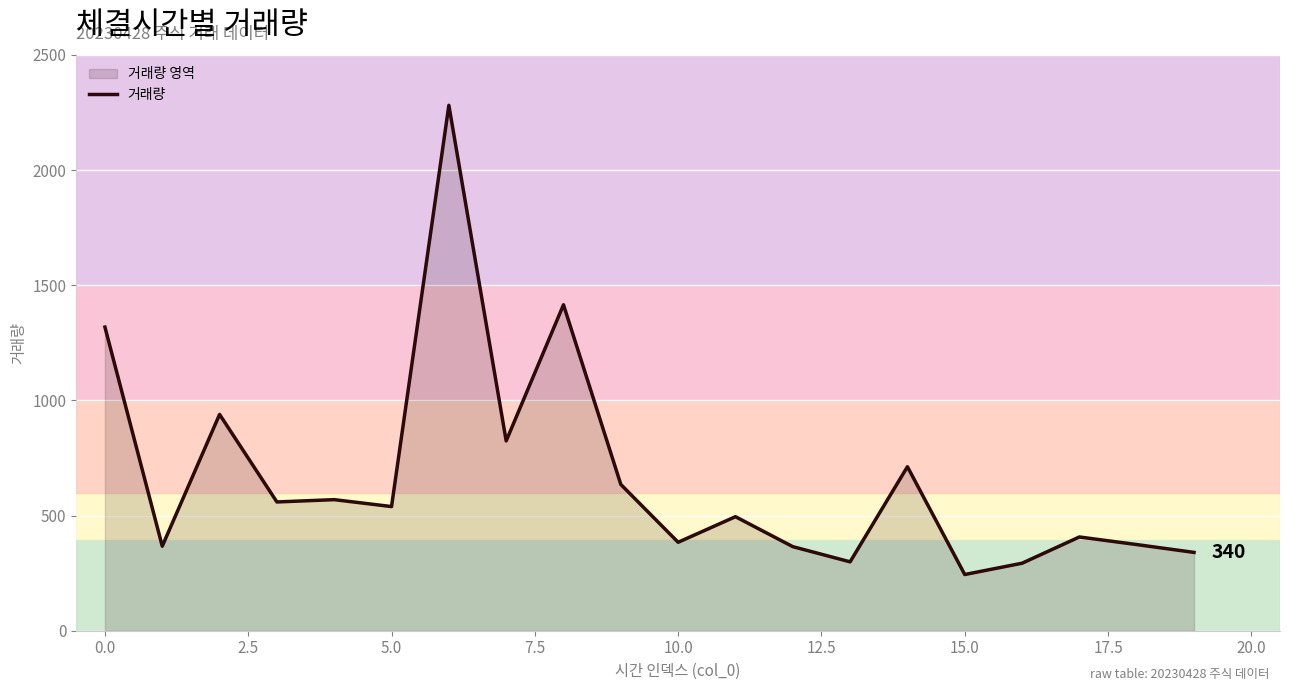

What is the average value?

668